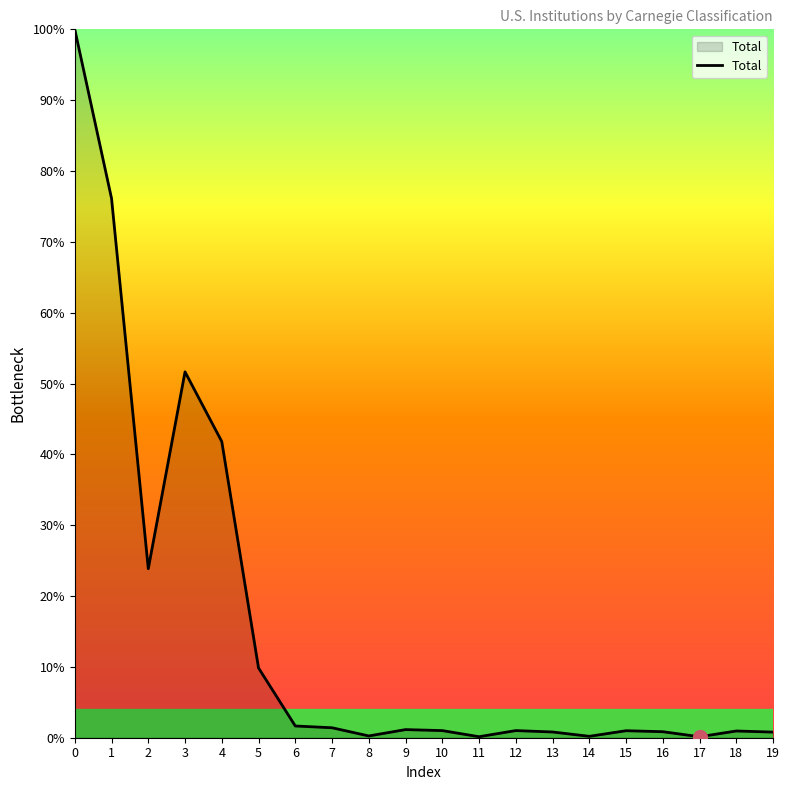

What is the change in value from 2 to 19?

-23.1